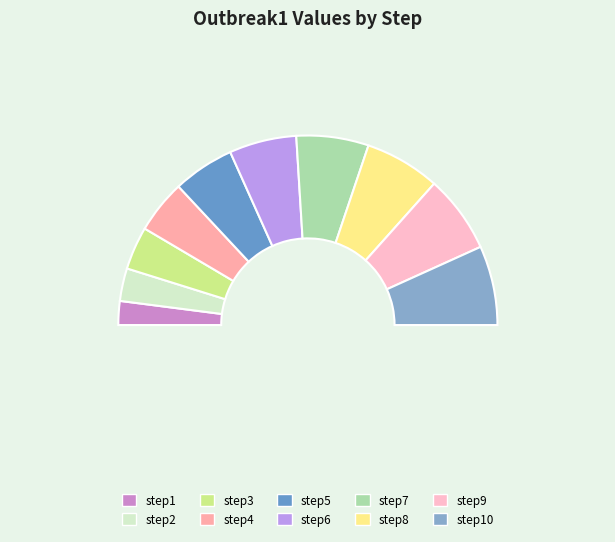

Is the sum of step7 and step8 greater than half?

No